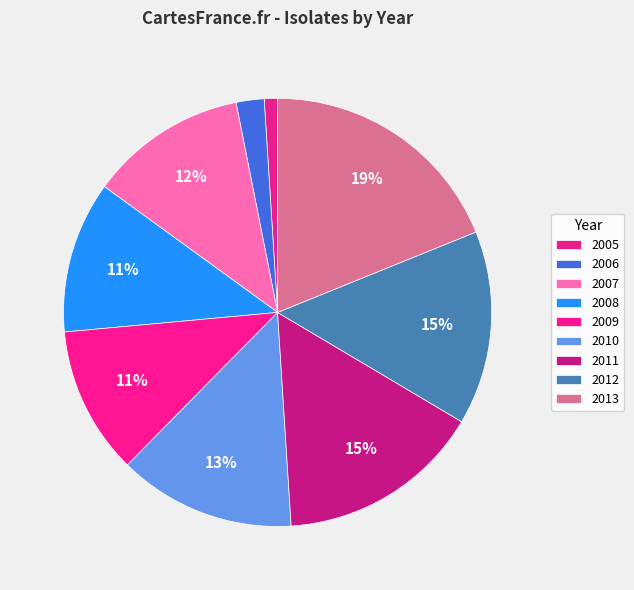

What percentage do 2013 and 2005 together represent?

19.9%